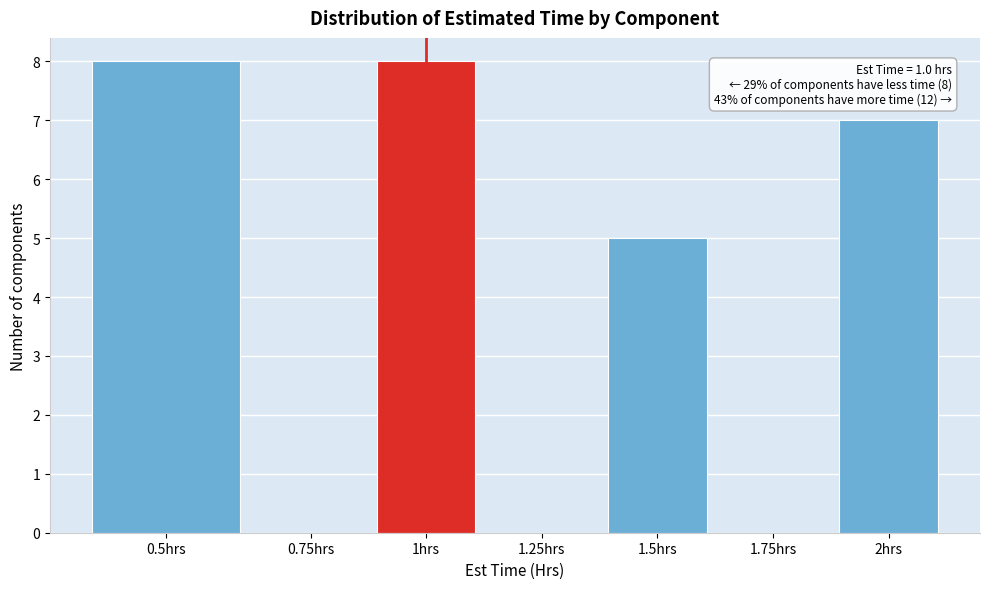

Reading left to right, transcribe all the data shown in this chart.

0.5hrs=8	0.75hrs=0	1hrs=8	1.25hrs=0	1.5hrs=5	1.75hrs=0	2hrs=7